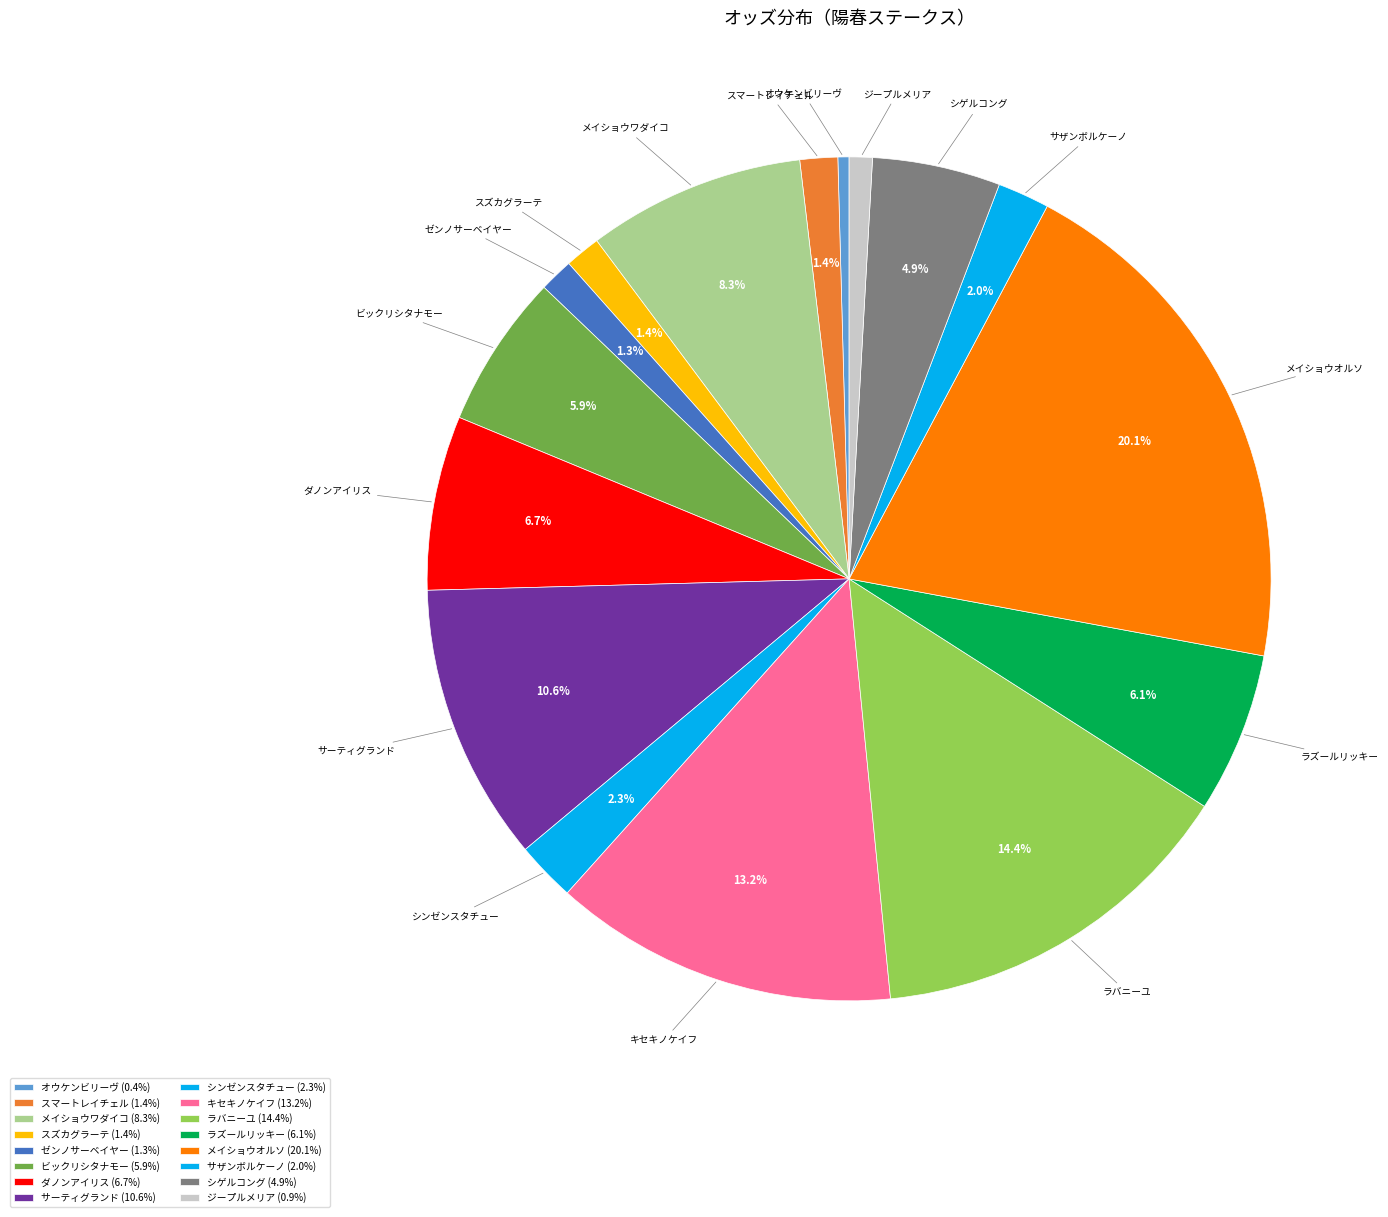

Is キセキノケイフ the majority of the pie?

No